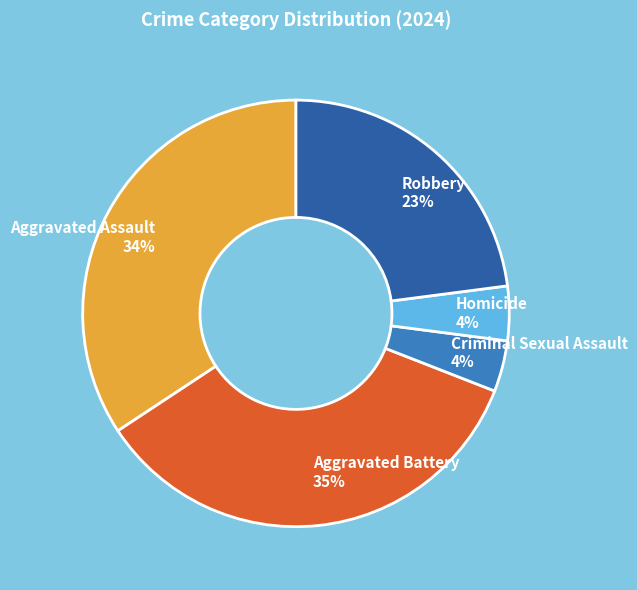

To the nearest percent, what is the average slice percentage?

20%